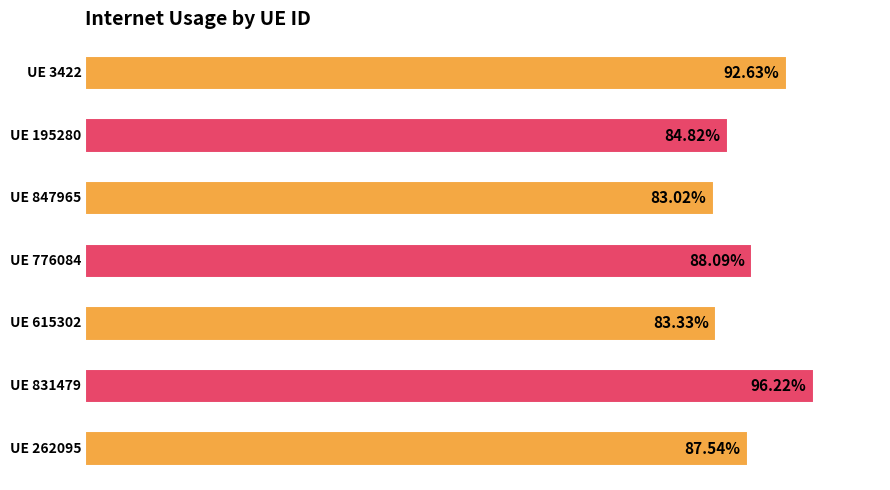

Does the chart contain any negative values?

No